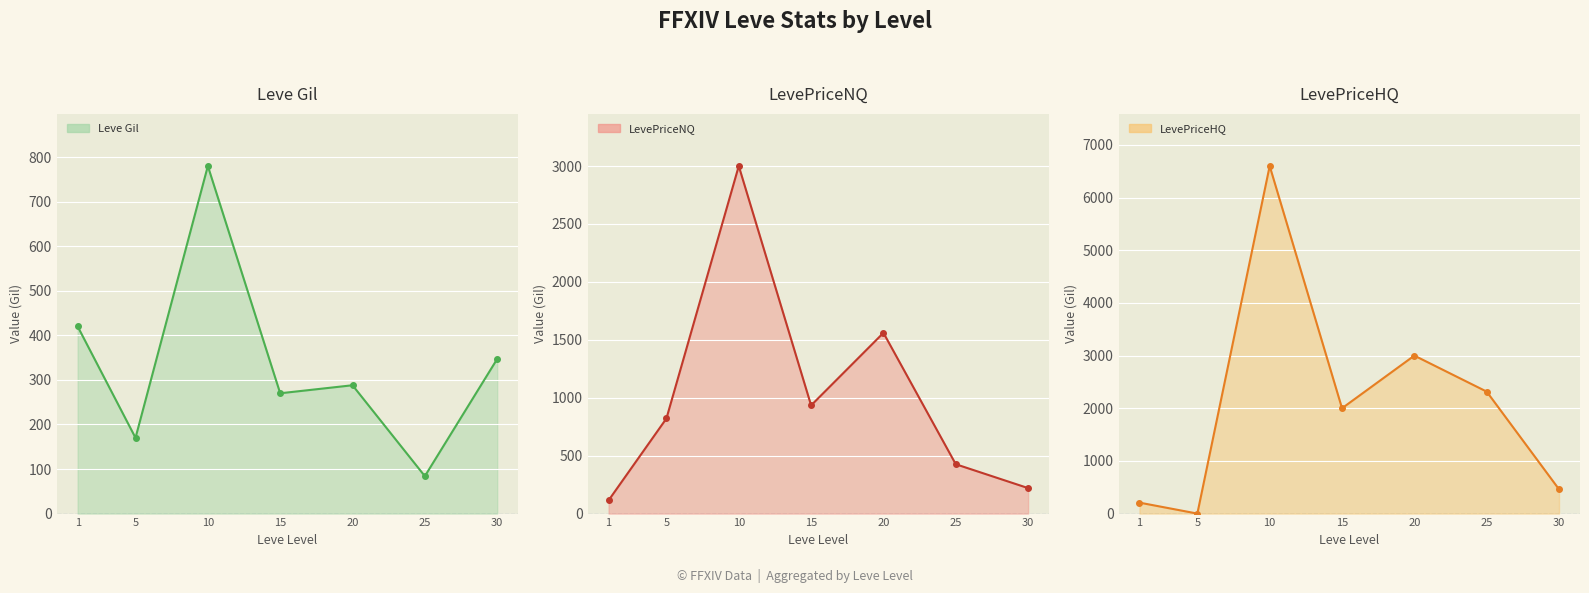

How many values in the LevePriceNQ series are below 821?

3